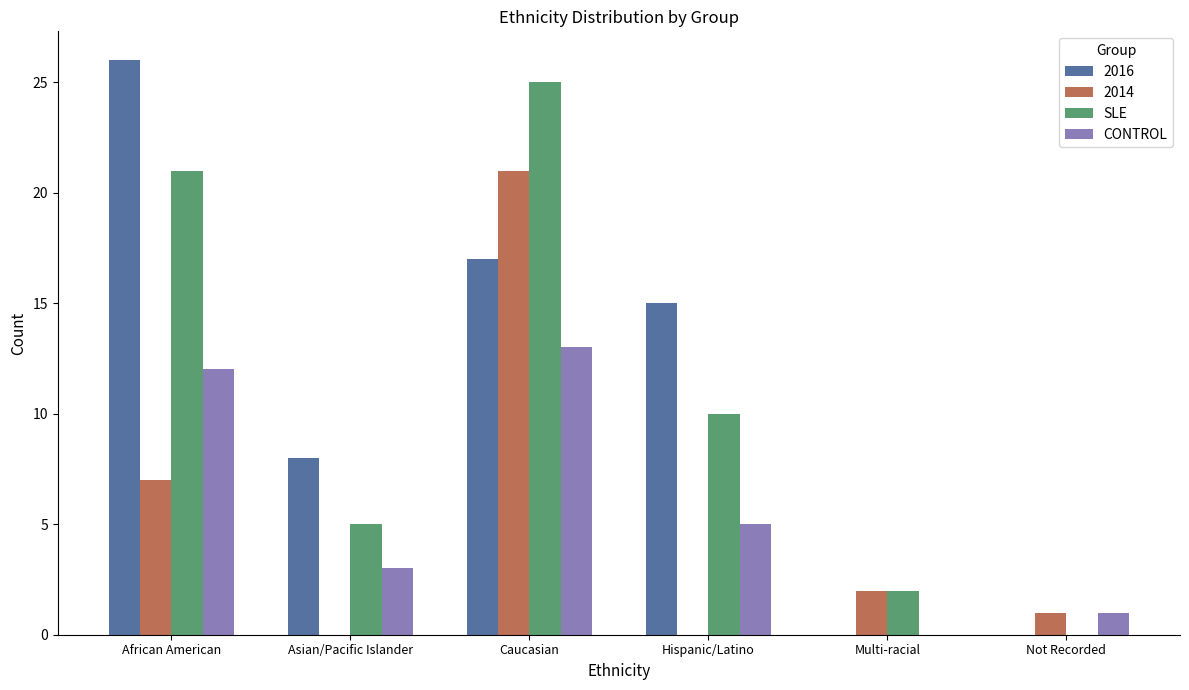

The SLE series shows 34 at African American. True or false?

False